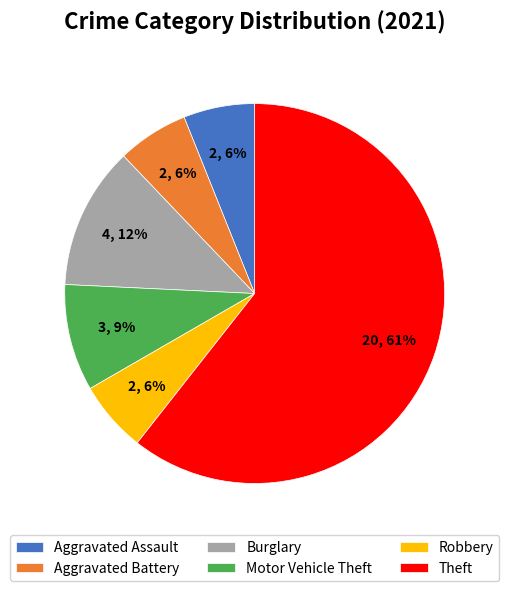

Which category has the biggest portion of the pie?

Theft